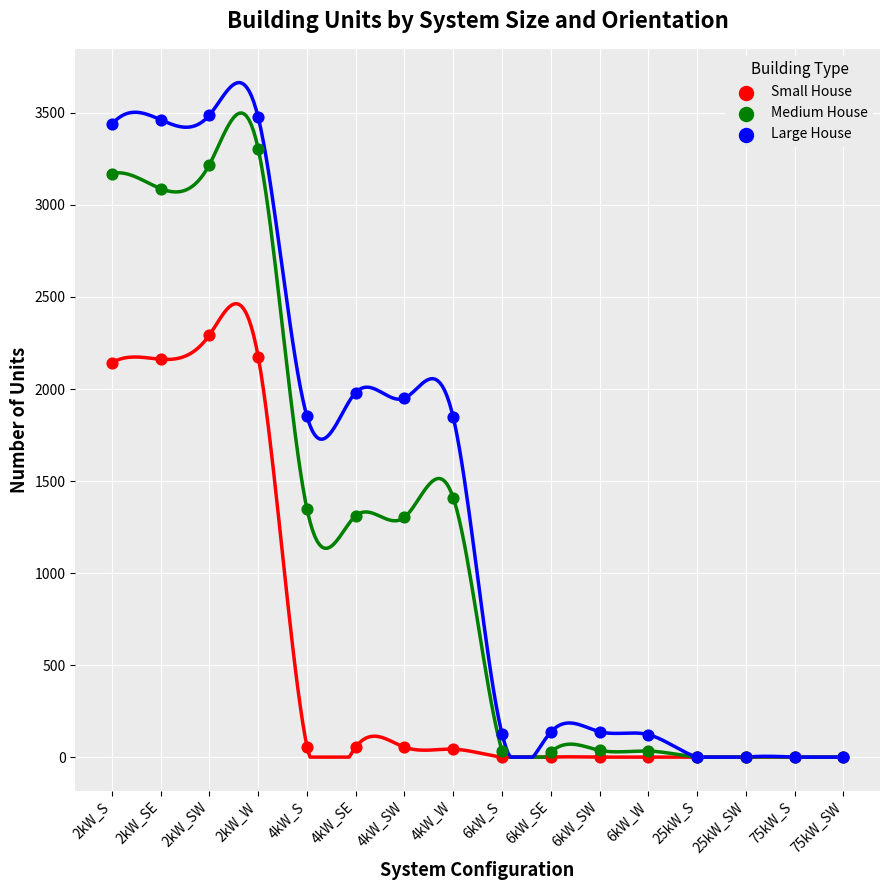

What are all the series names shown in the legend?

Small House, Medium House, Large House